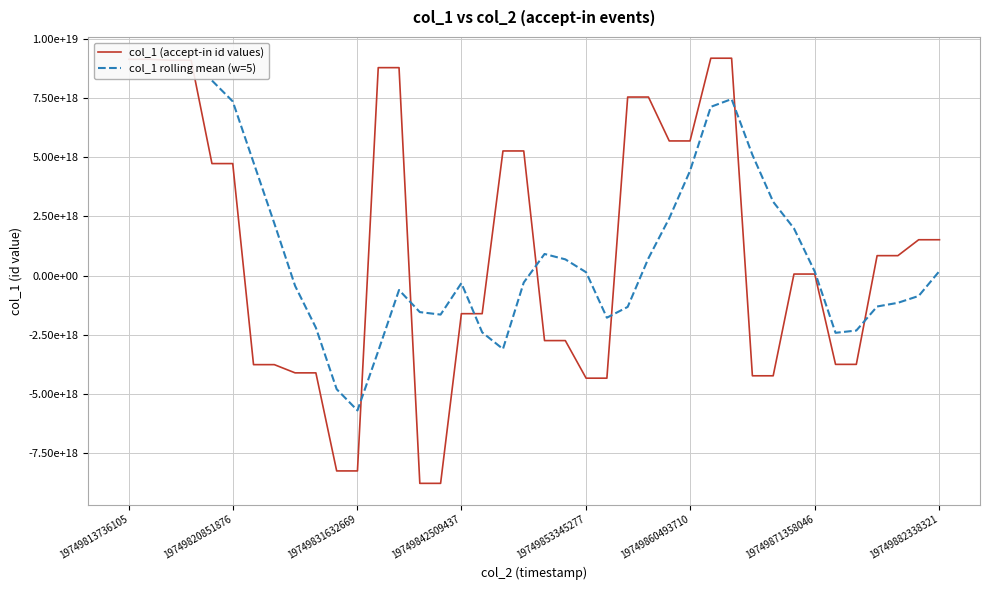

Is it true that the value at 34 is -3751192945692298240?

True